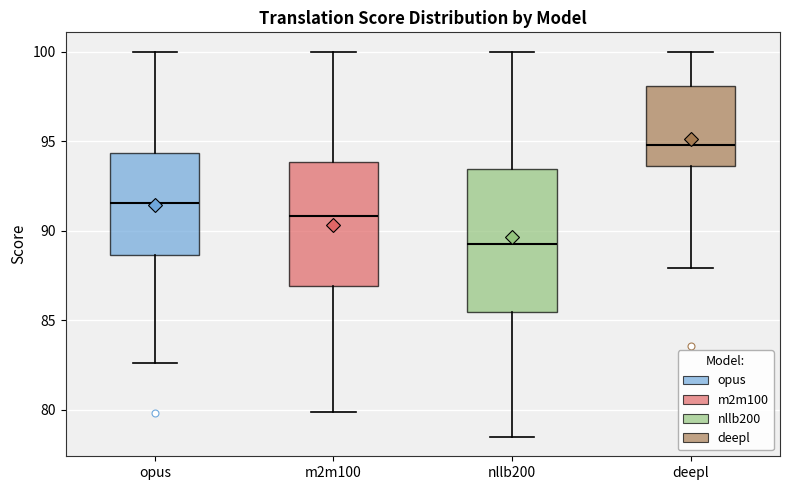

Which box is the tallest, from its lower edge to its upper edge?

nllb200